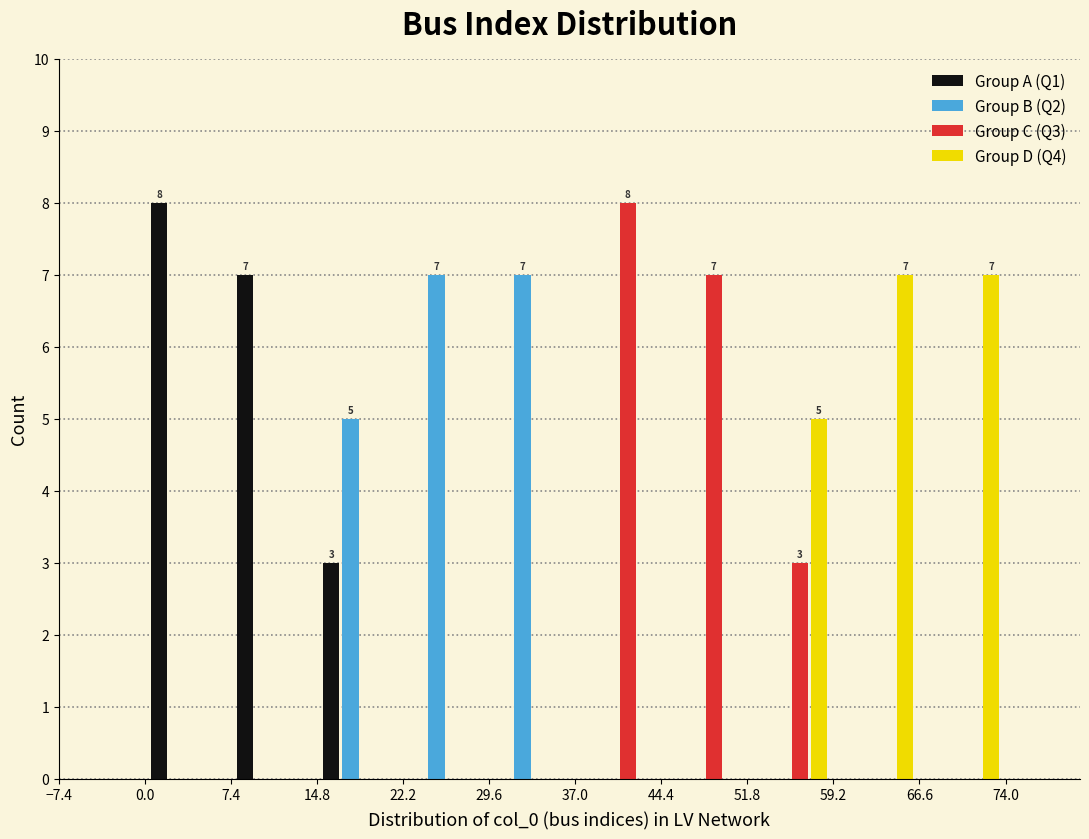

In the Group A (Q1) series, which range on the x-axis has the tallest bar?

0.0 to 7.4